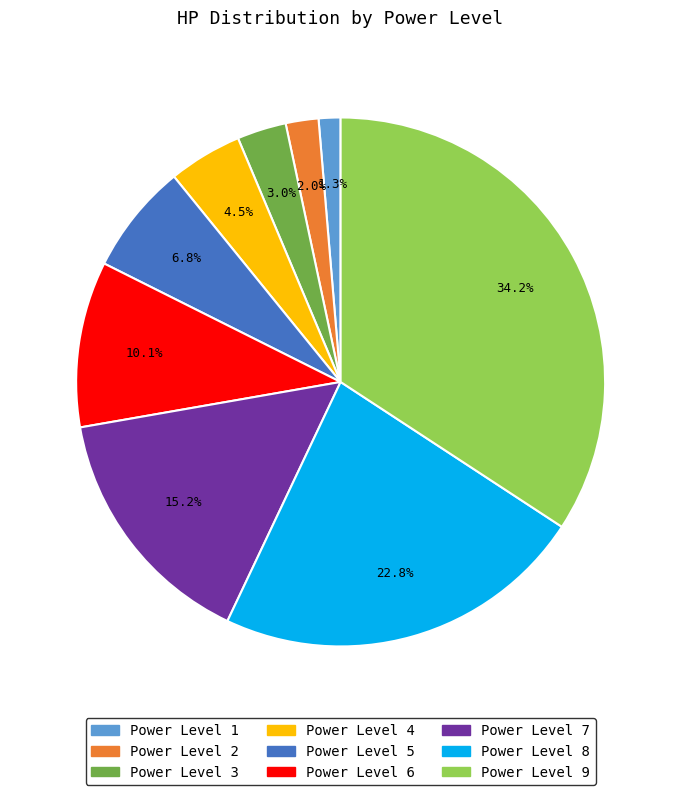

Does any single category account for the majority?

No